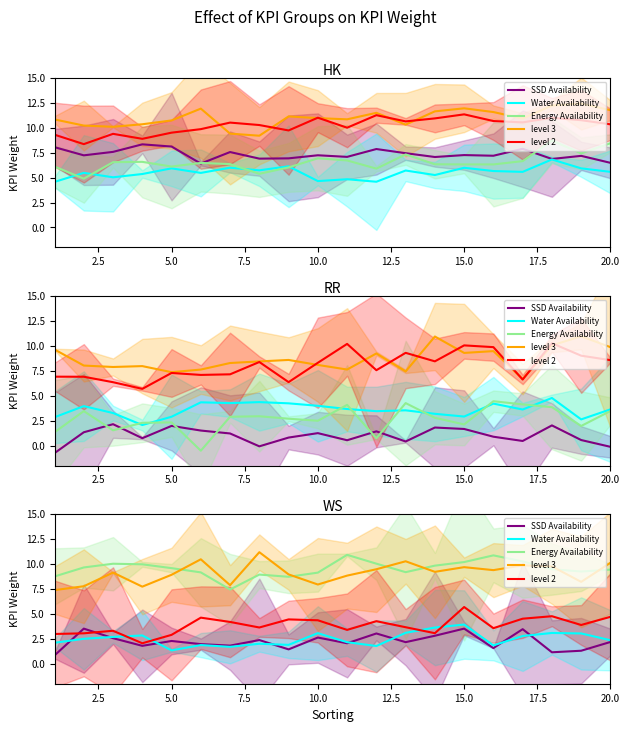

True or false: Energy has more than 2 interior local peaks.

True